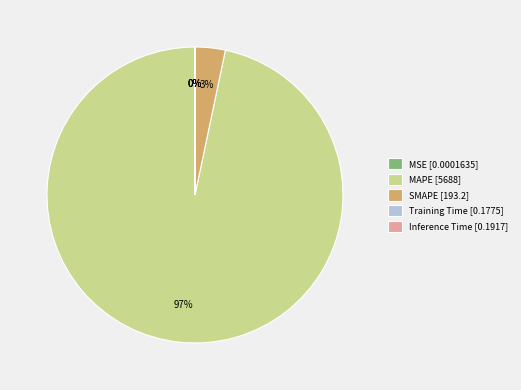

Does MAPE [5688] account for over 50% of the chart?

Yes